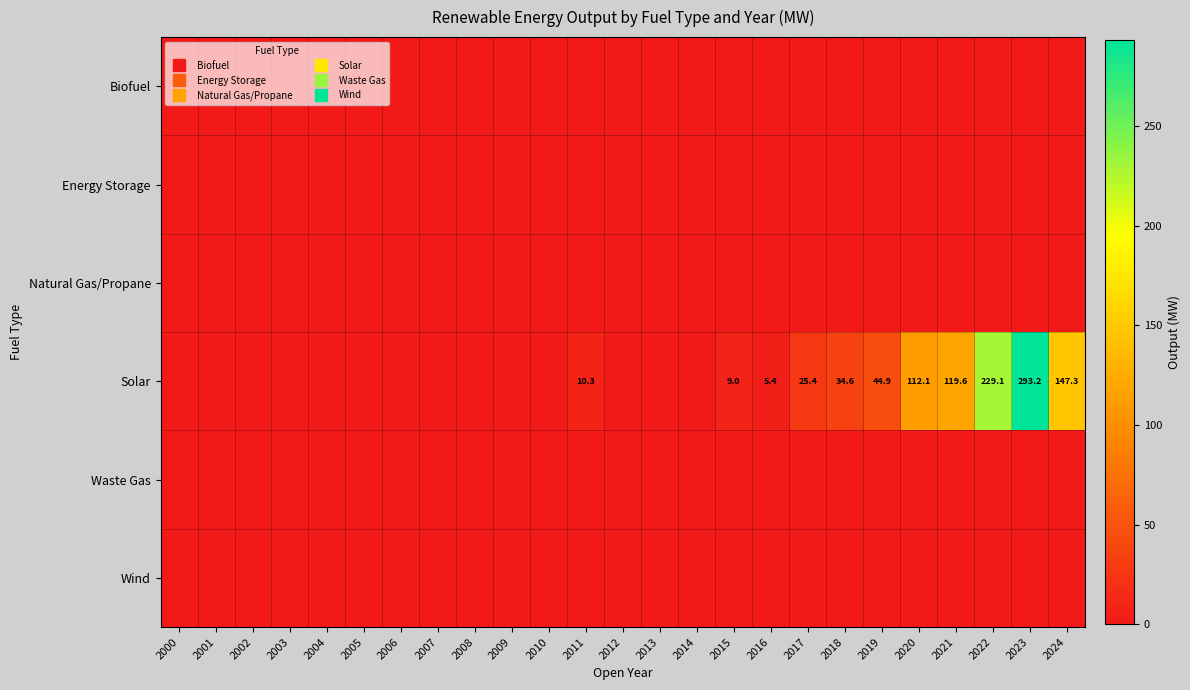

Which label corresponds to the largest value in the chart?

2023